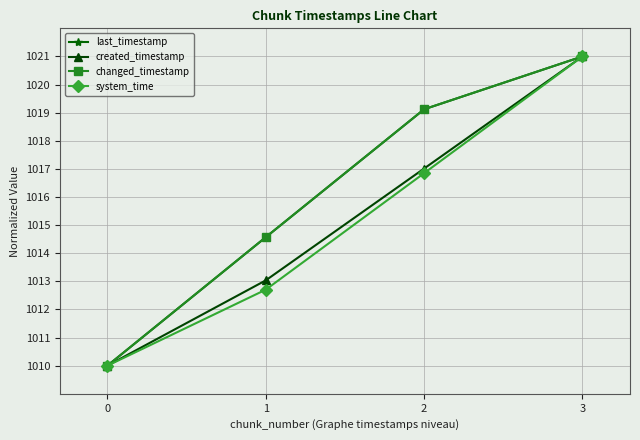

Does the chart have visible grid lines?

Yes